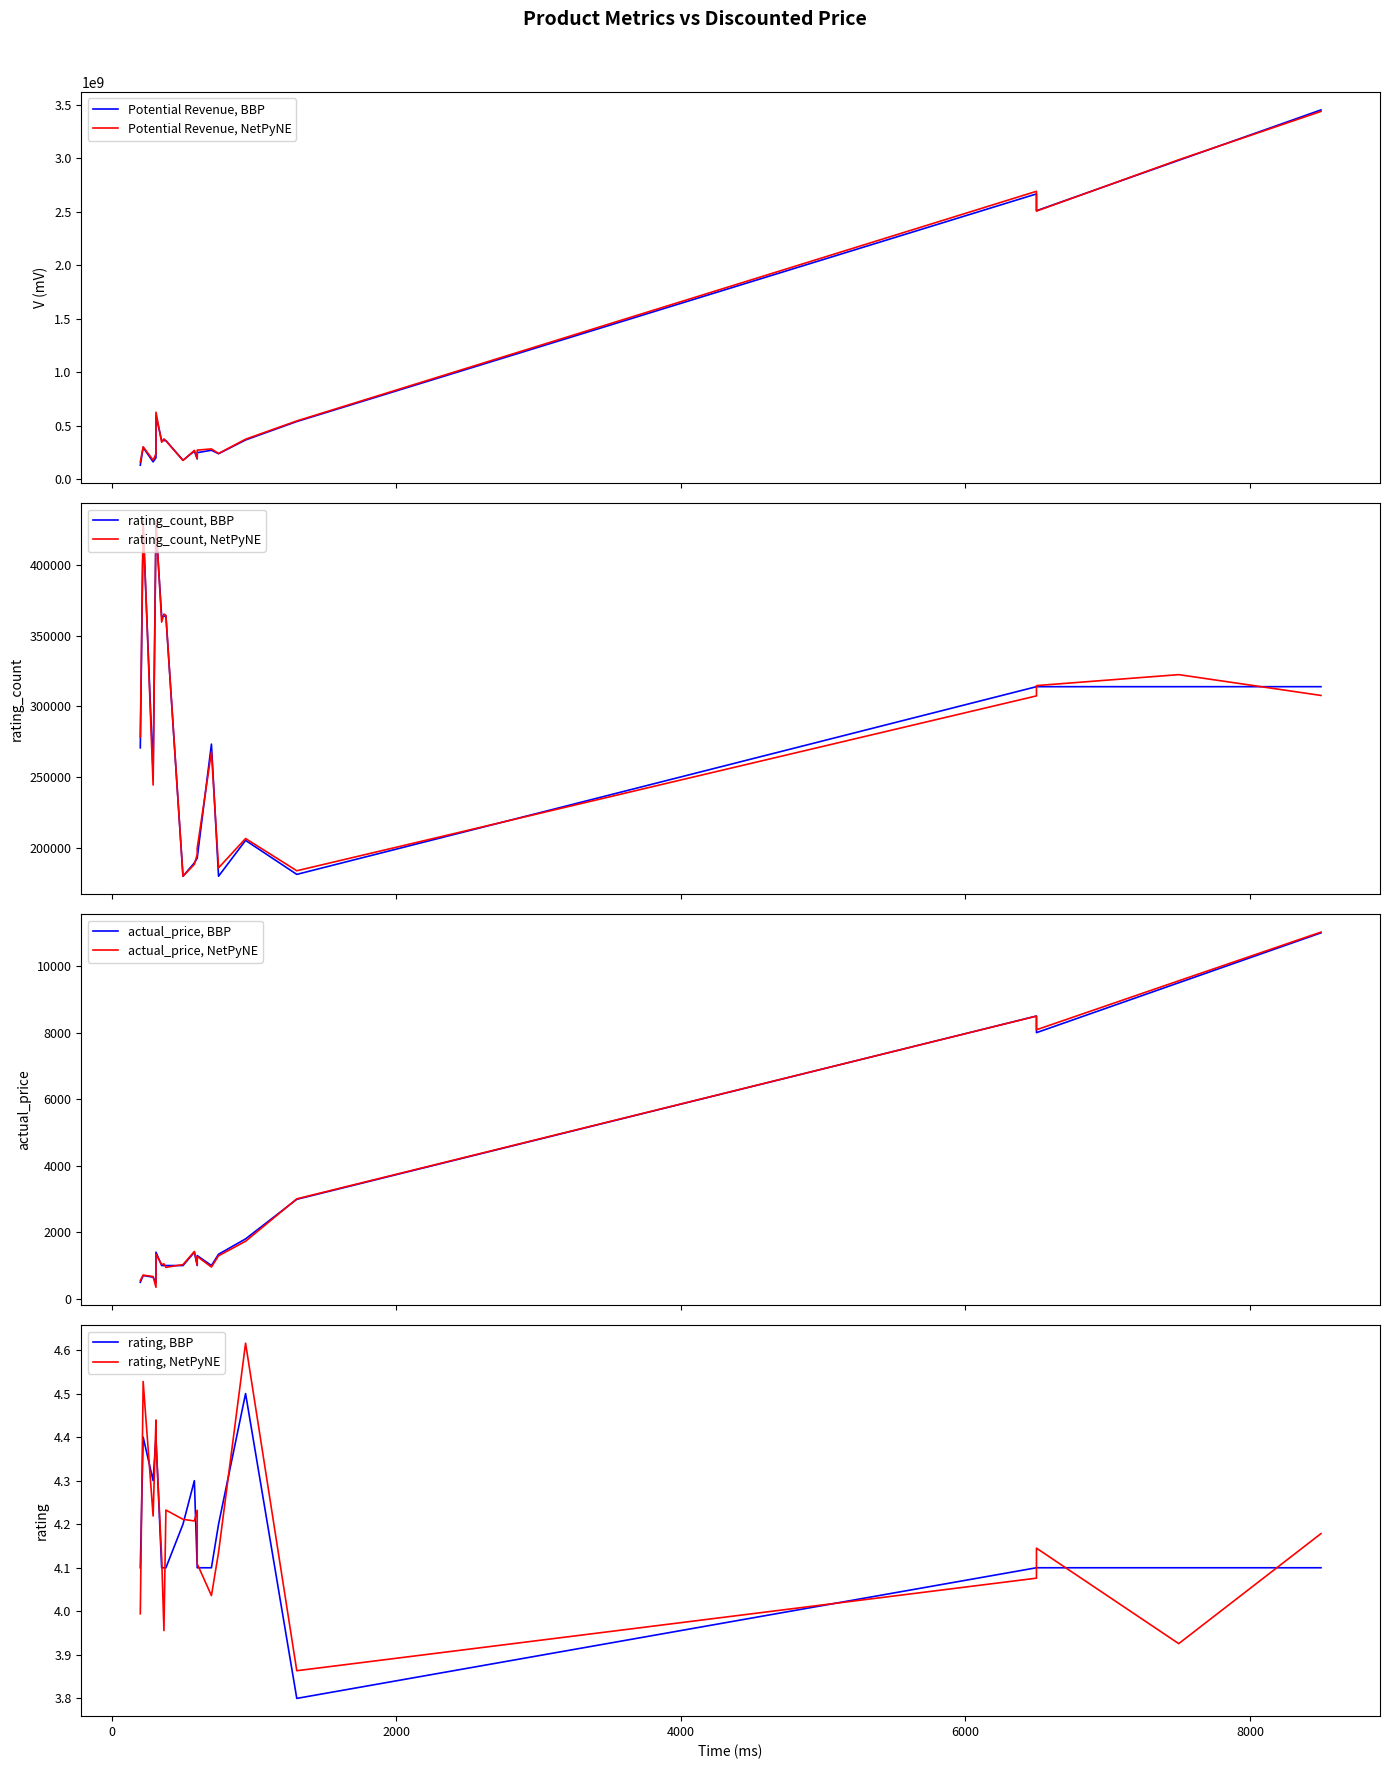

What is the difference between the maximum and minimum values in the rating series?

0.7